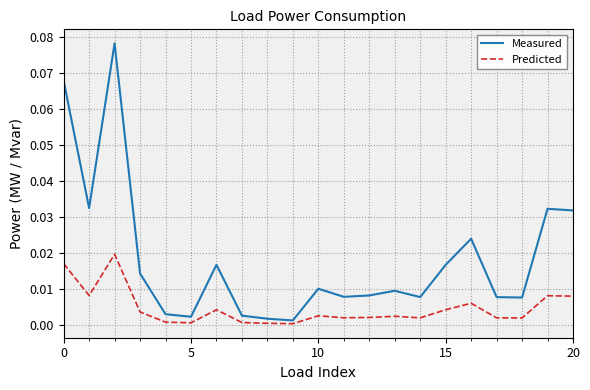

List the series in order of their peak value, highest first.

Measured, Predicted